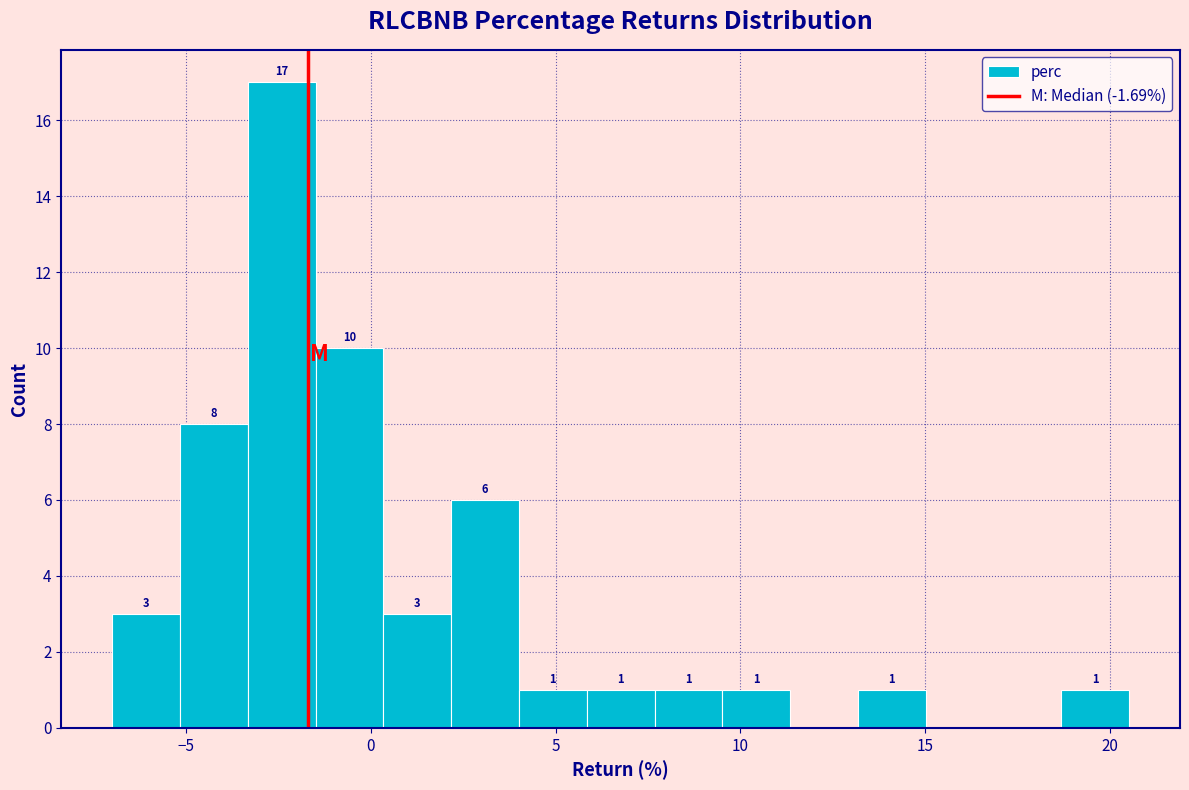

Read against the x-axis, roughly where is the centre of the tallest bar?

-2.5